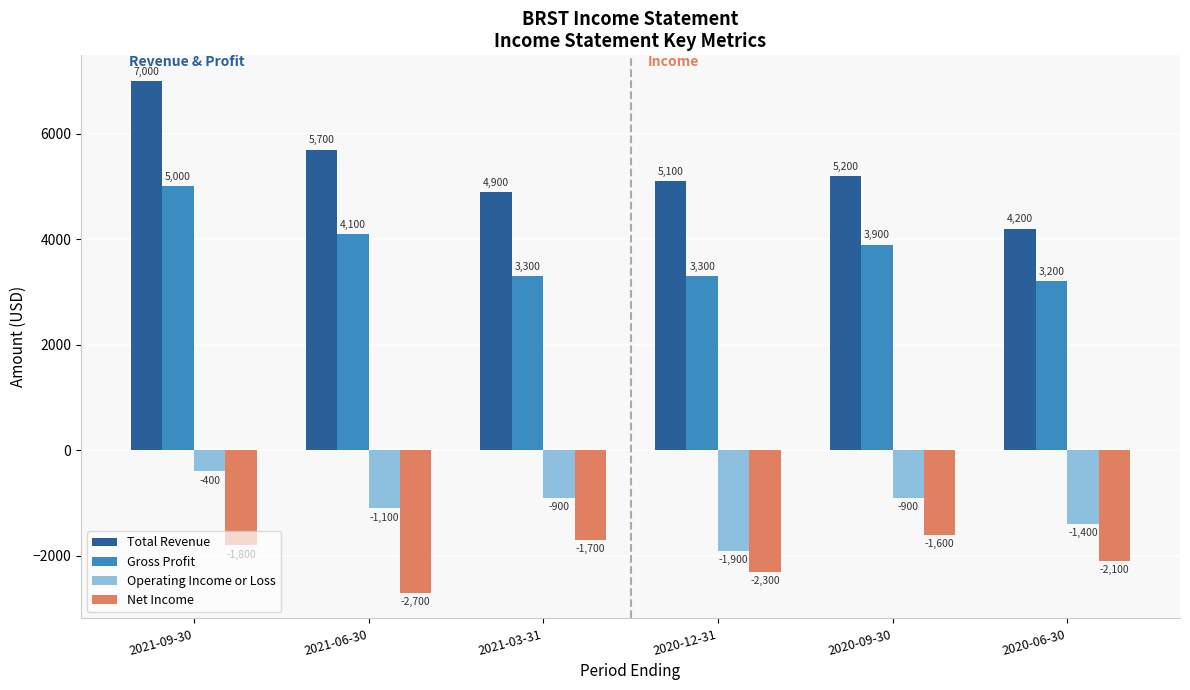

Rank the series at 2020-12-31 from lowest to highest value.

Net Income, Operating Income or Loss, Gross Profit, Total Revenue